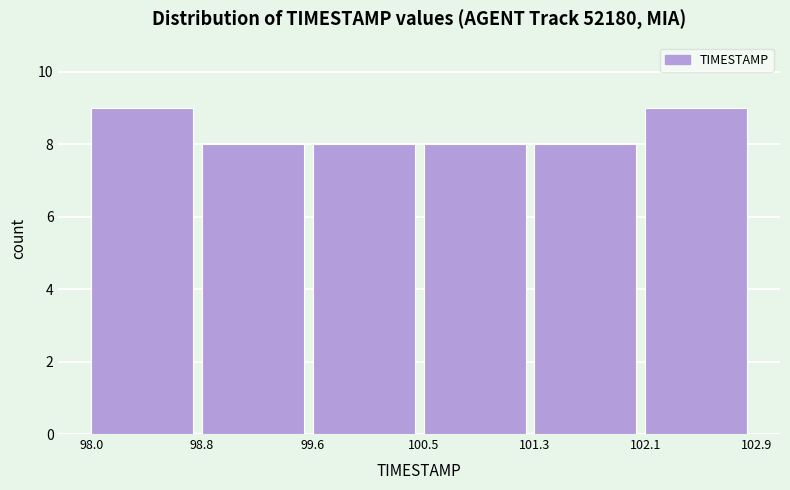

Reading left to right, transcribe this chart: for each bar, give the range it covers on the x-axis and its height. The values are not printed on the chart, so give them approximately, as read against the axis.

98.0 to 98.8: 9
98.8 to 99.6: 8
99.6 to 100.5: 8
100.5 to 101.3: 8
101.3 to 102.1: 8
102.1 to 102.9: 9